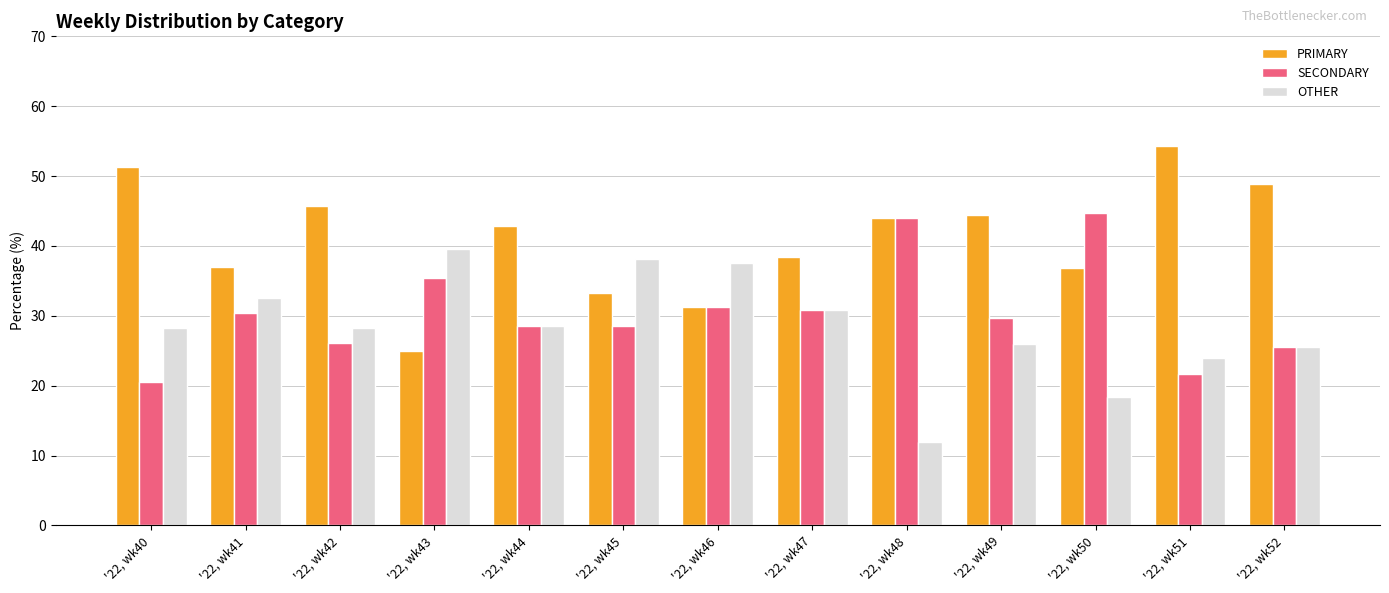

Is it true that PRIMARY equals 31.7 at '22, wk52?

False